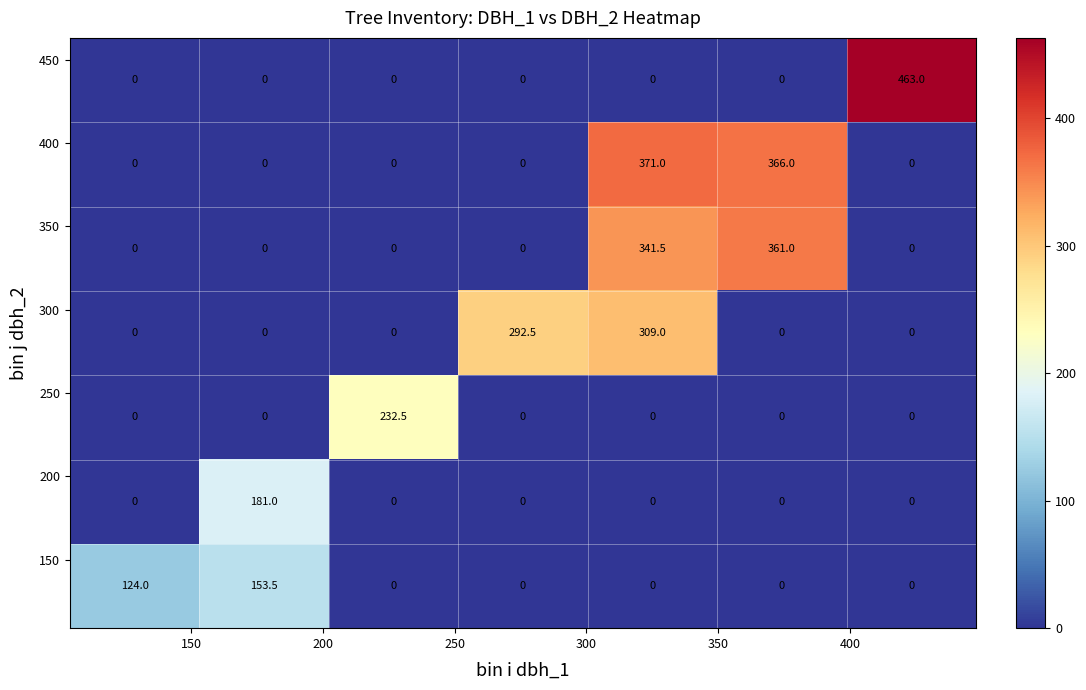

At how many categories does at least one series exceed 347?

3